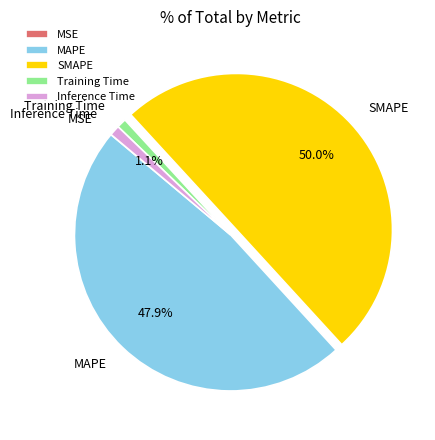

To the nearest percent, what is the average slice percentage?

20%